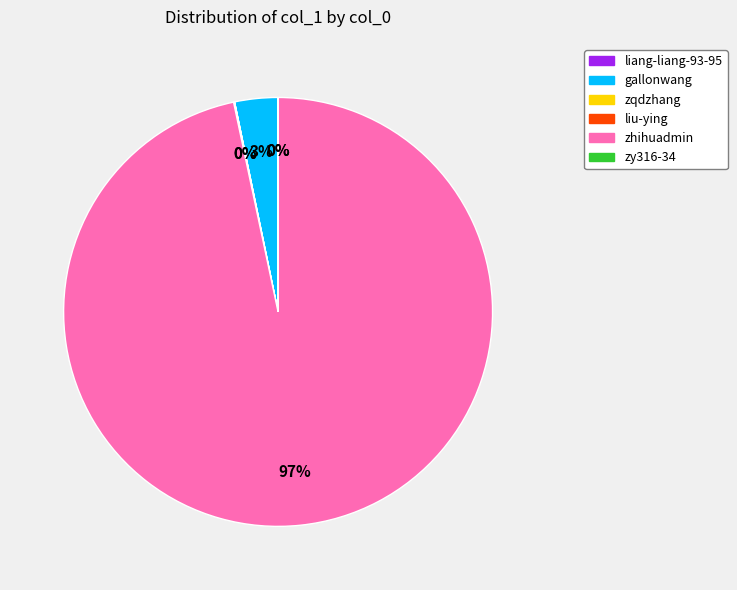

Which slice represents more than half of the pie?

zhihuadmin